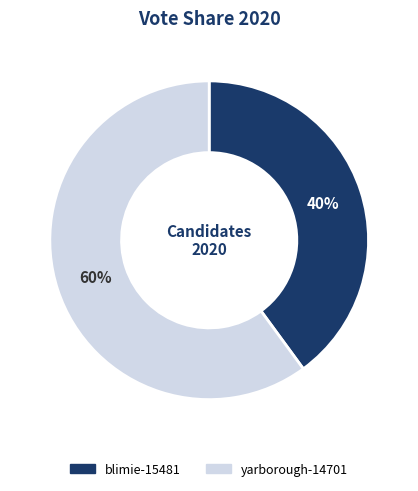

What is the smallest slice in the pie chart?

blimie-15481